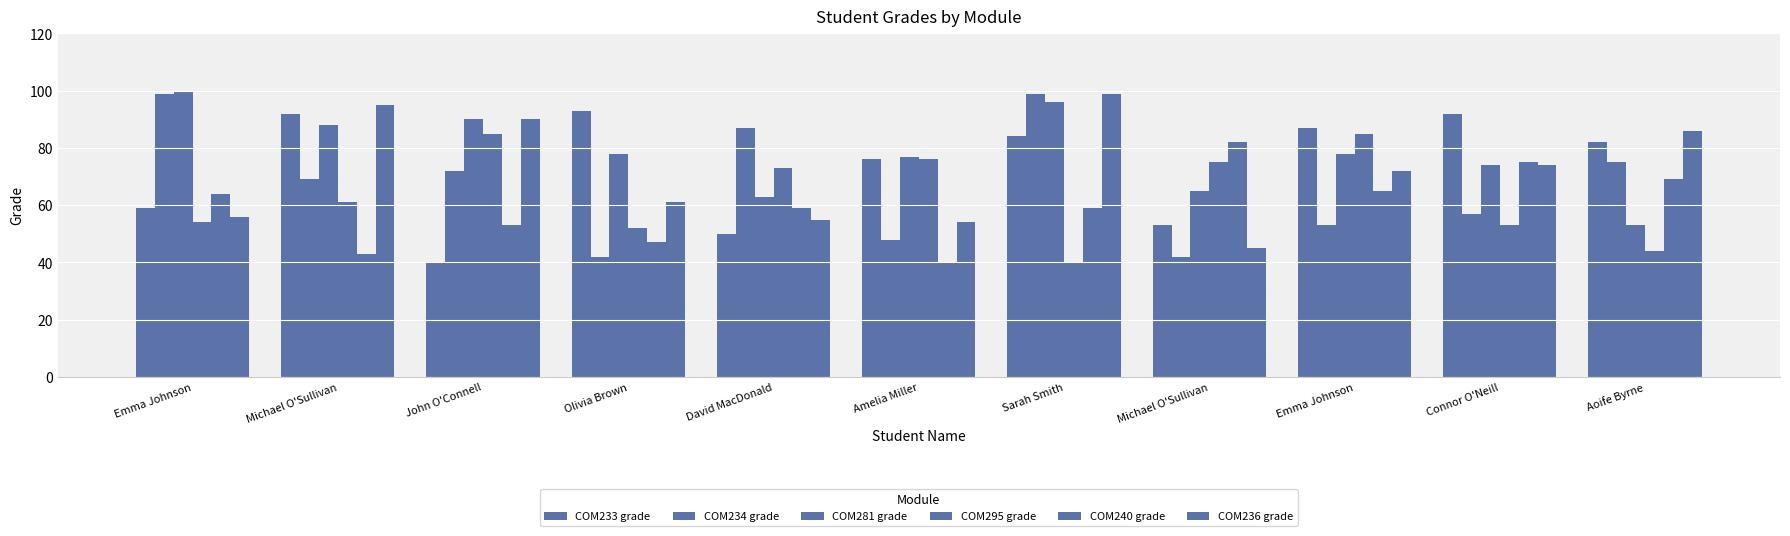

The value of COM233 grade at Olivia Brown is 93. True or false?

True